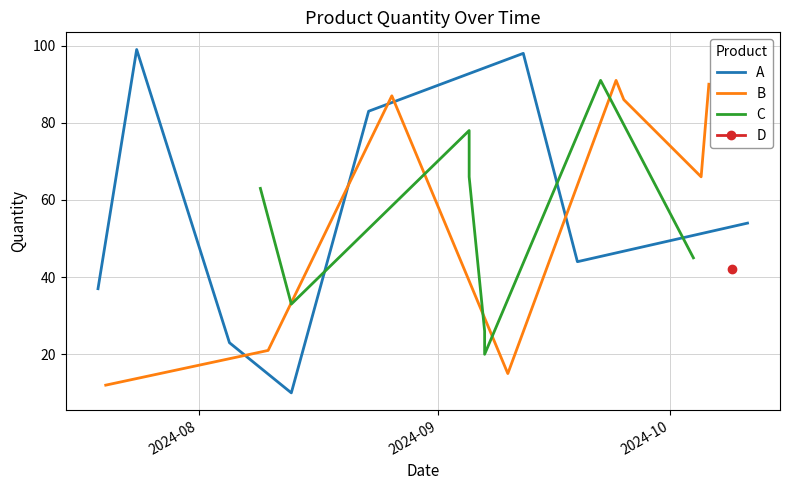

Which series has the widest spread of values?

A